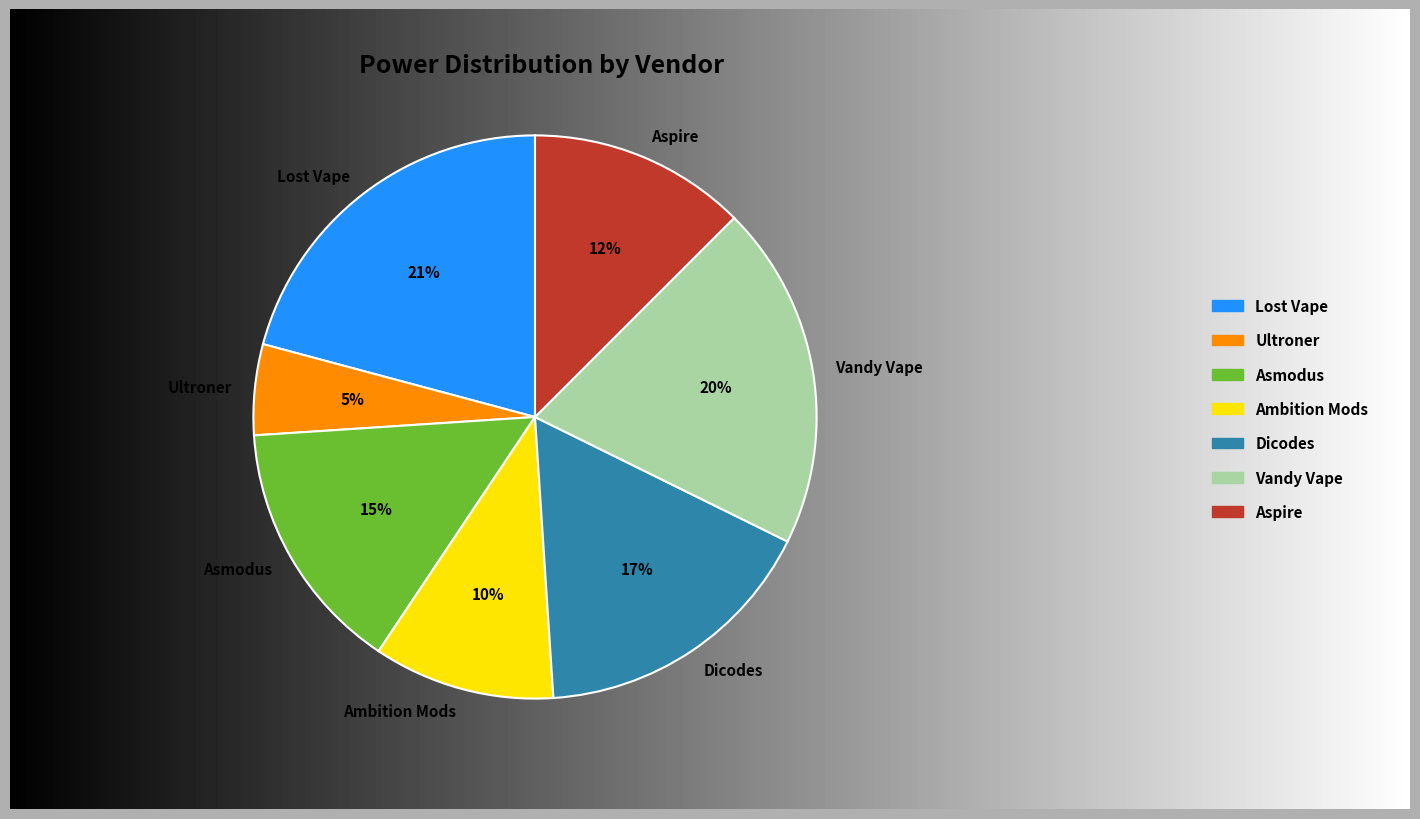

To the nearest percent, what is the difference between the largest and smallest slice percentages?

16%